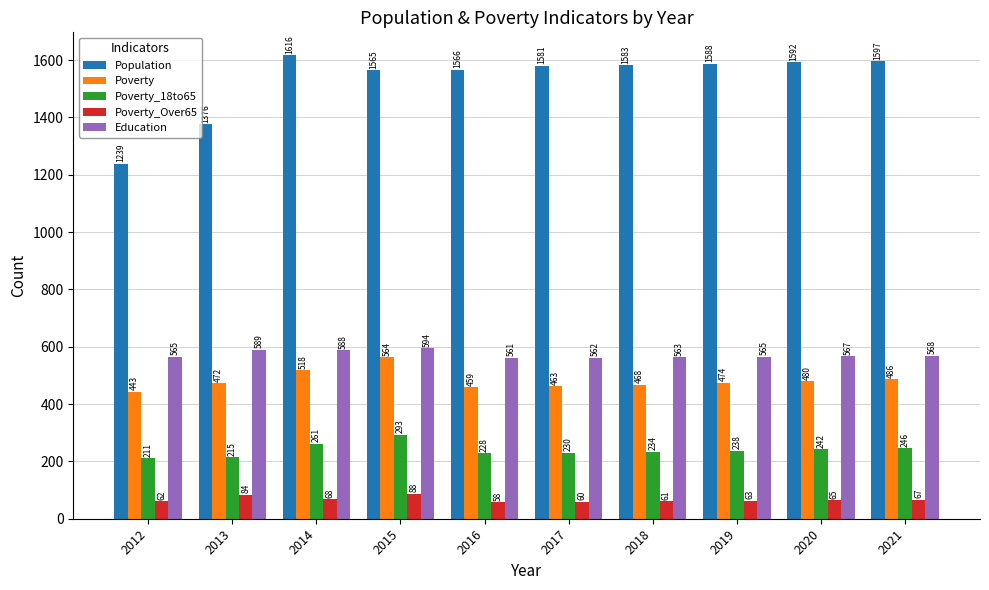

The value of Population at 2012 is 592. True or false?

False